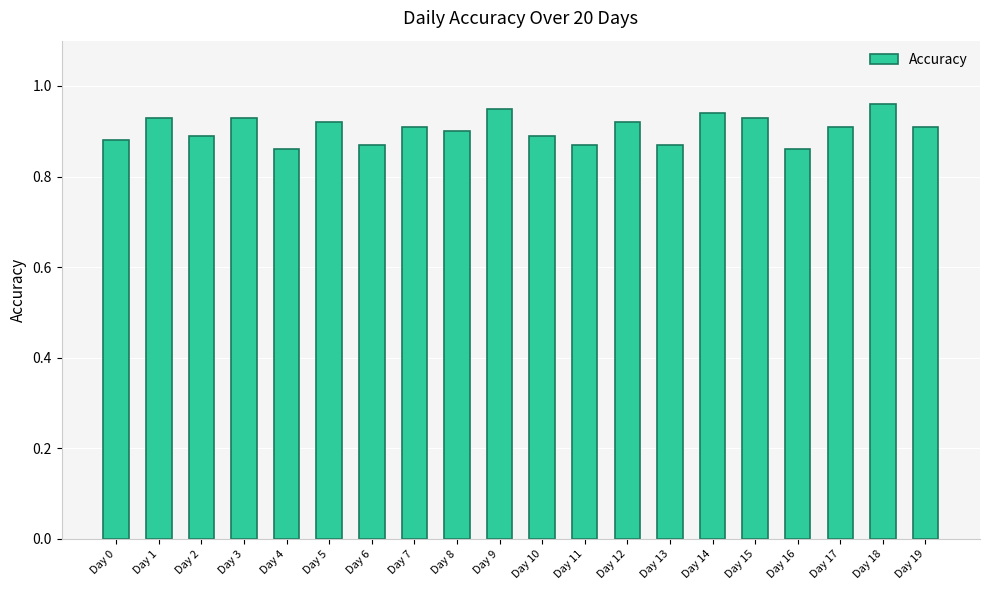

Which label corresponds to the largest value in the chart?

Day 18